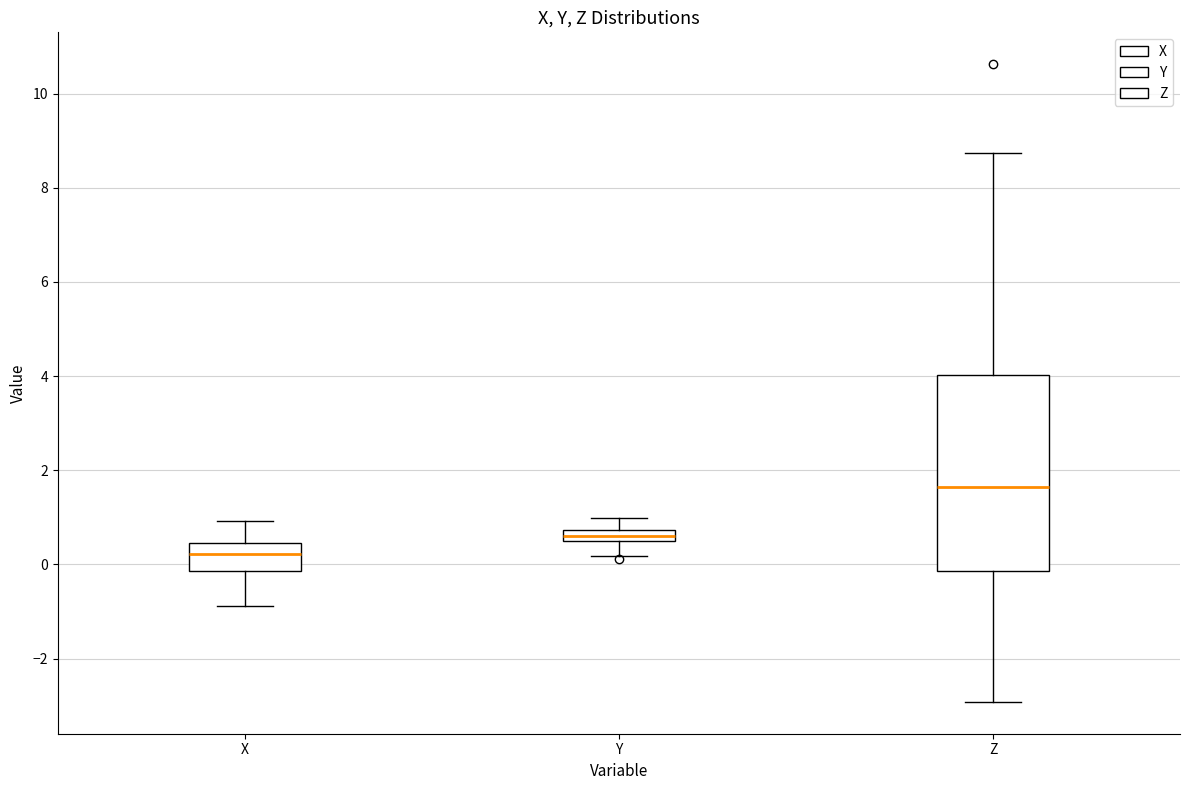

Where does the lower whisker of the box for X end on the y-axis? The values are not printed on the chart, so give them approximately, as read against the axis.

-0.8